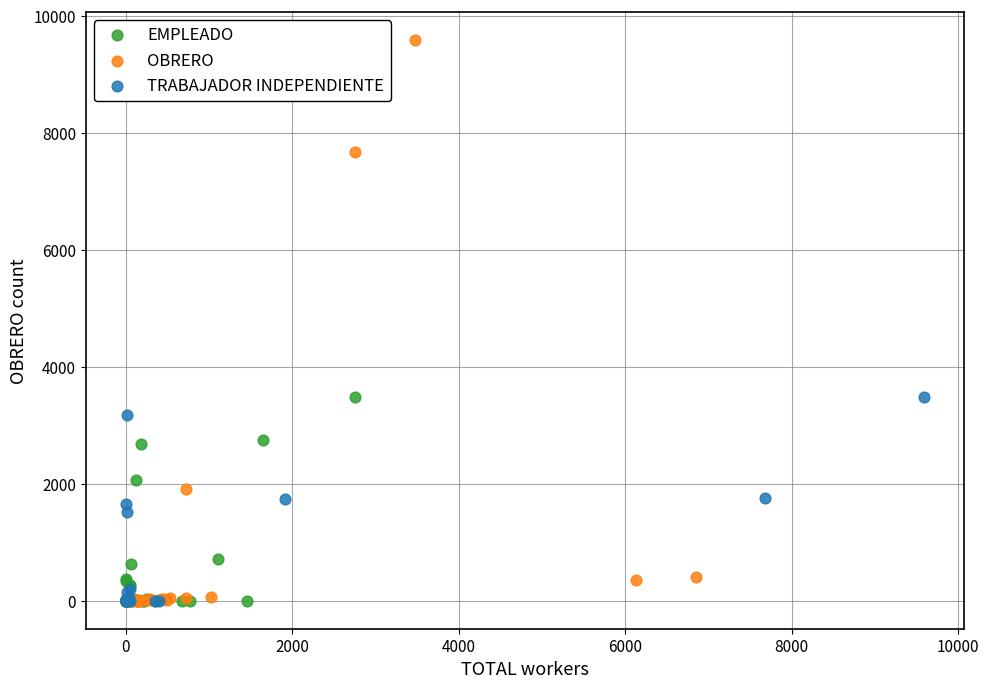

Which series contains the highest Y value?

OBRERO